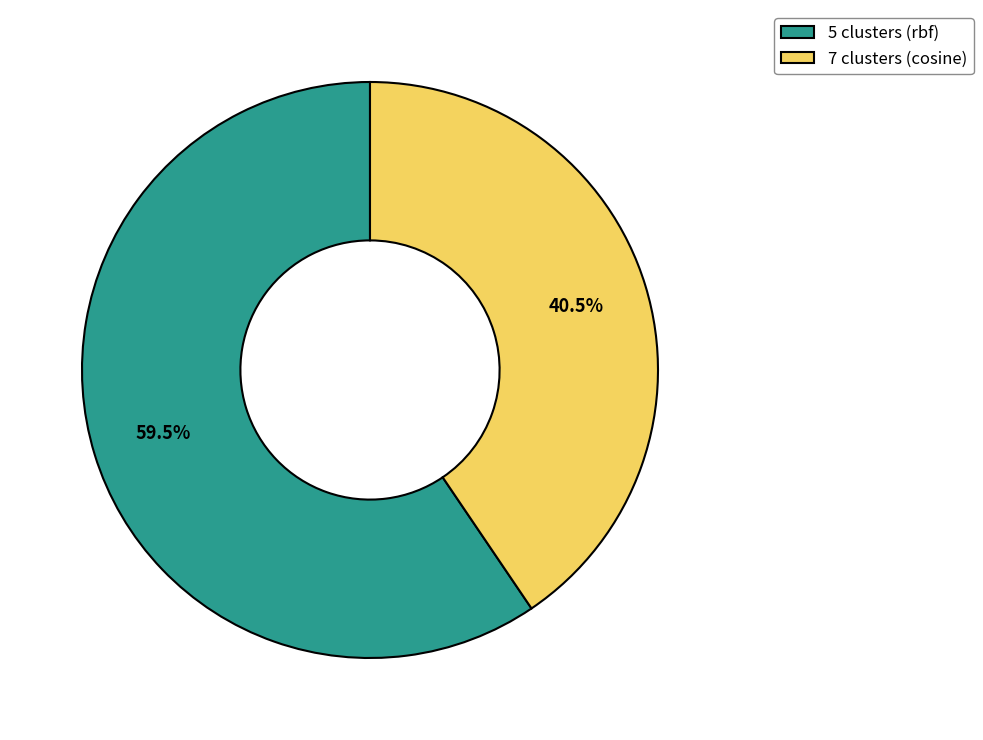

Does 5 clusters (rbf) account for over 50% of the chart?

Yes